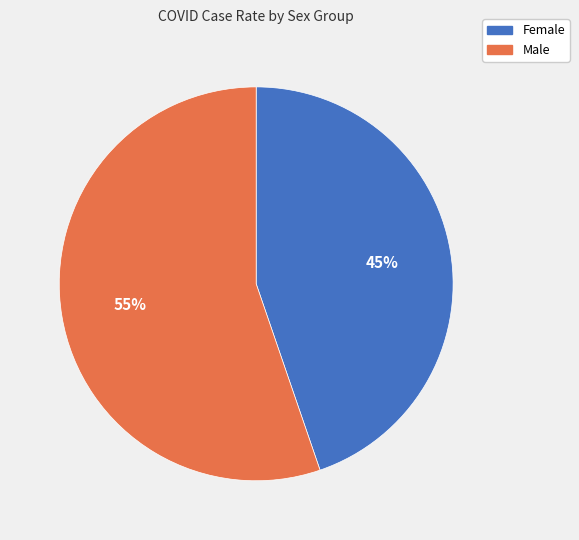

Rank the categories by value from lowest to highest.

Female, Male